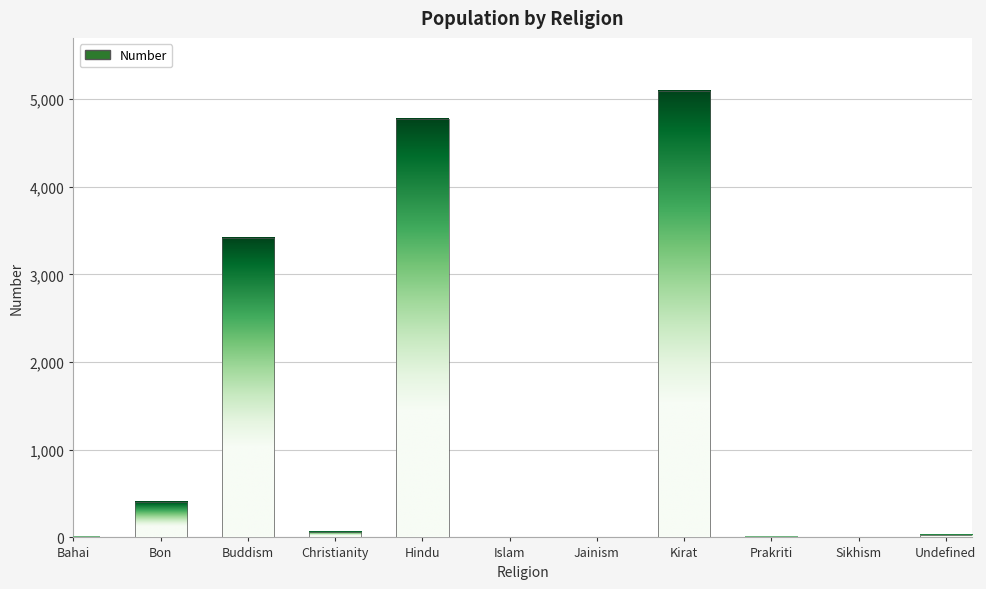

True or false: the data shows 2 at Bahai.

False